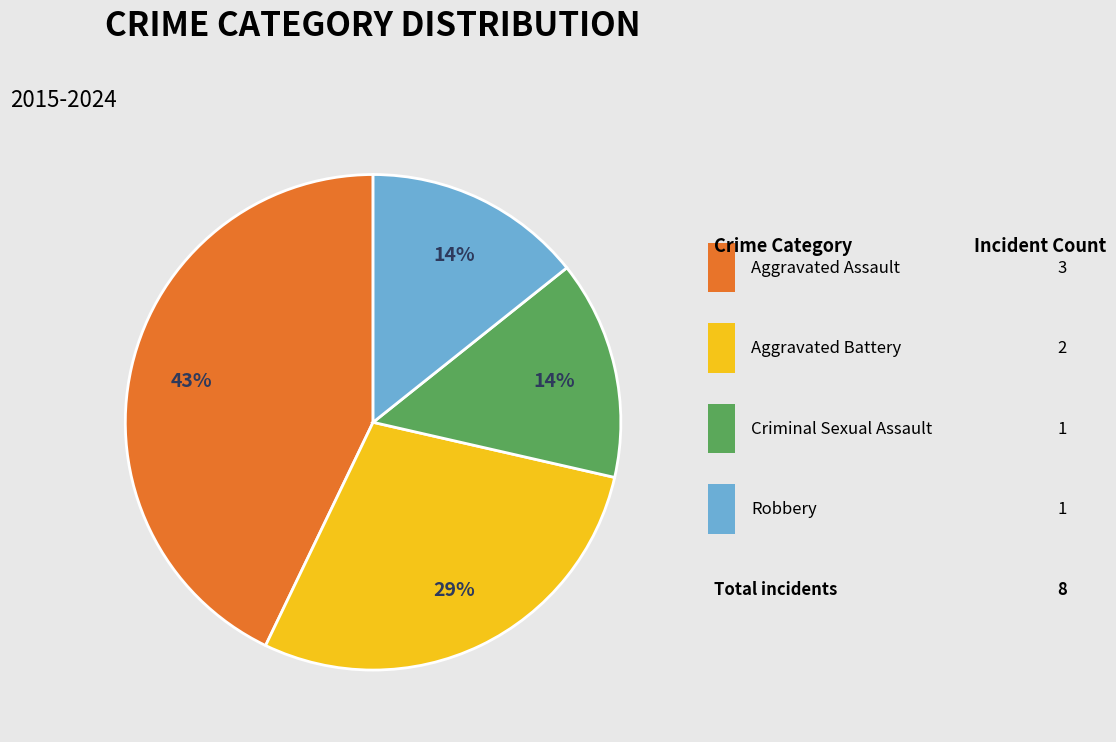

Is there any slice that represents more than half of the pie?

No